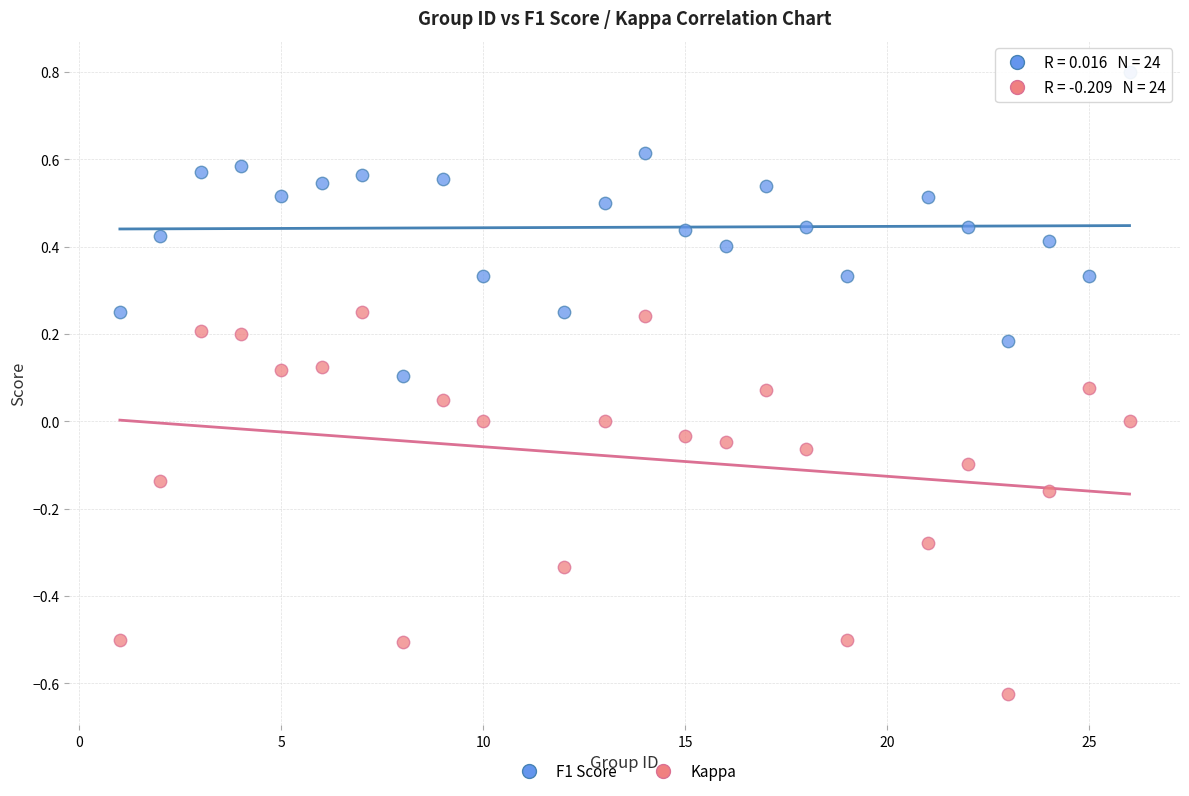

Which series reaches the maximum Y coordinate?

F1 Score